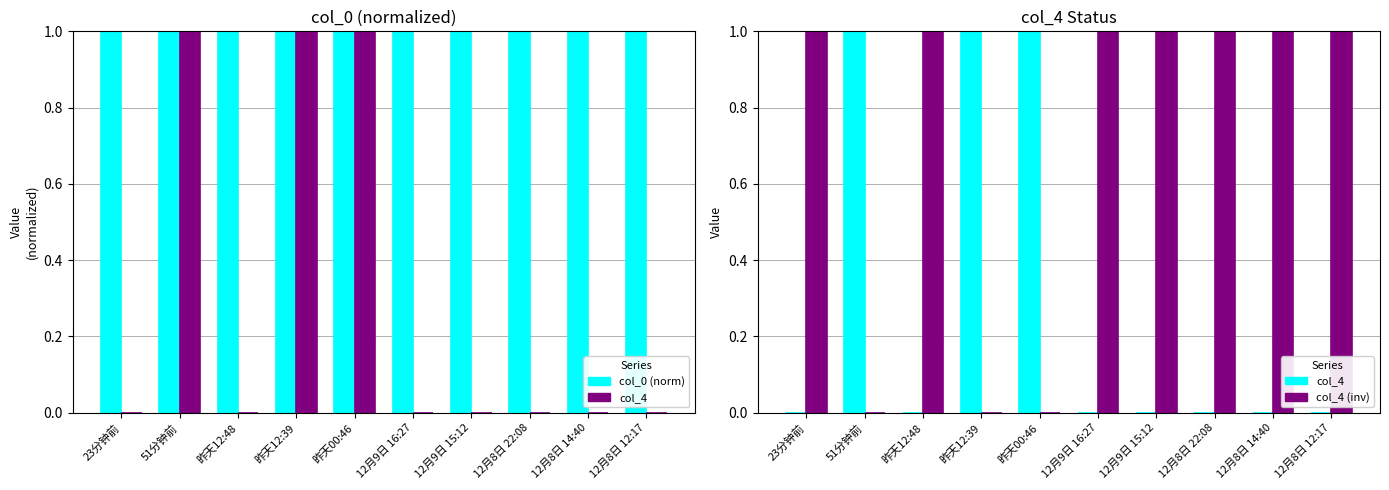

What is the highest value of the col_4 (inv) series?

1.0